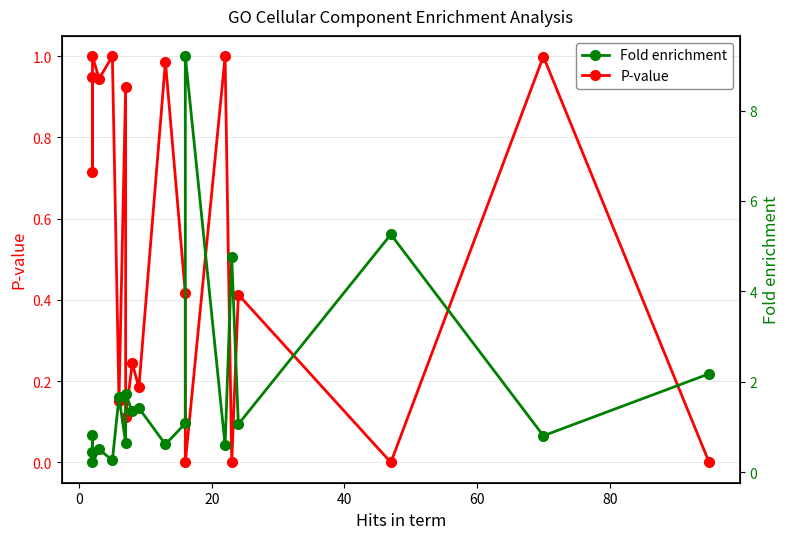

Is this an area chart (filled region under the line)?

No